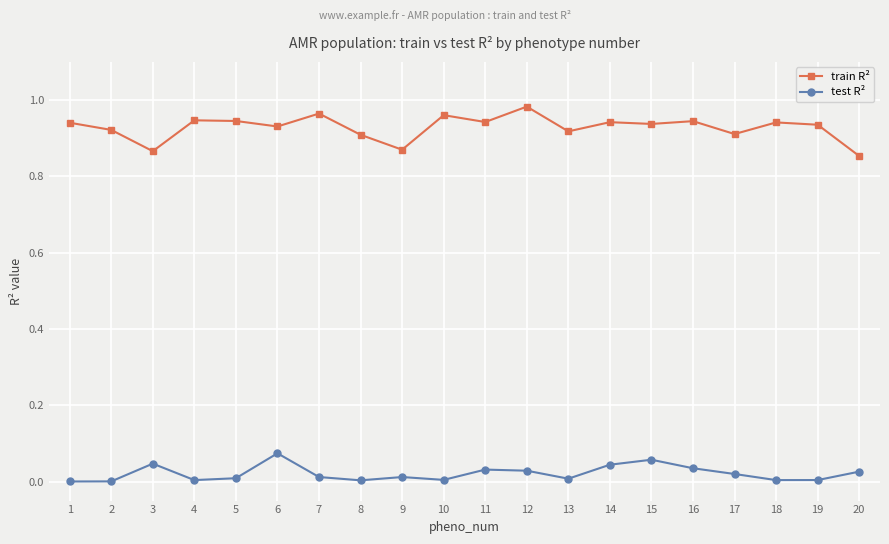

How many lines are shown in the chart?

2